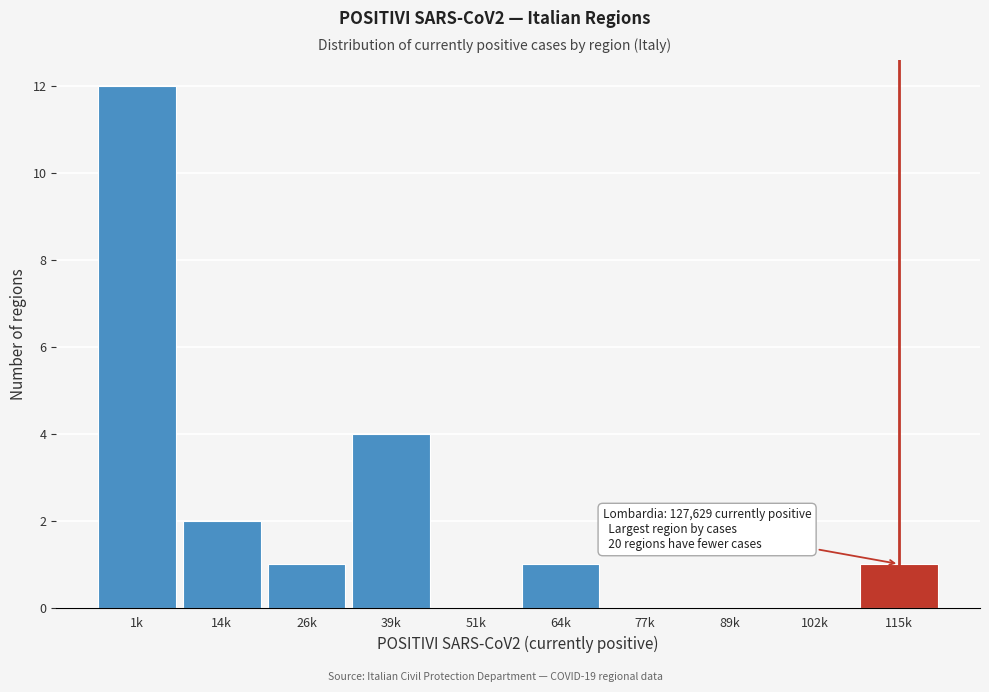

Reading left to right, extract all data points from this chart.

1k=12	14k=2	26k=1	39k=4	51k=0	64k=1	77k=0	89k=0	102k=0	115k=1